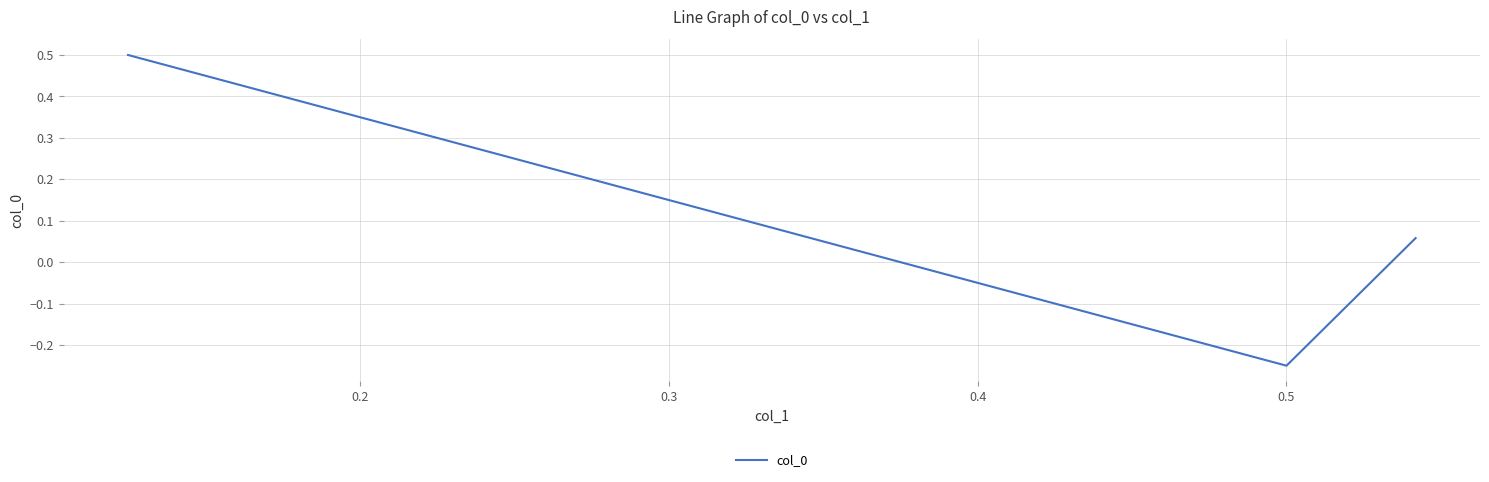

Reading left to right, what are all the values shown in this chart?

0.5	-0.2	0.1